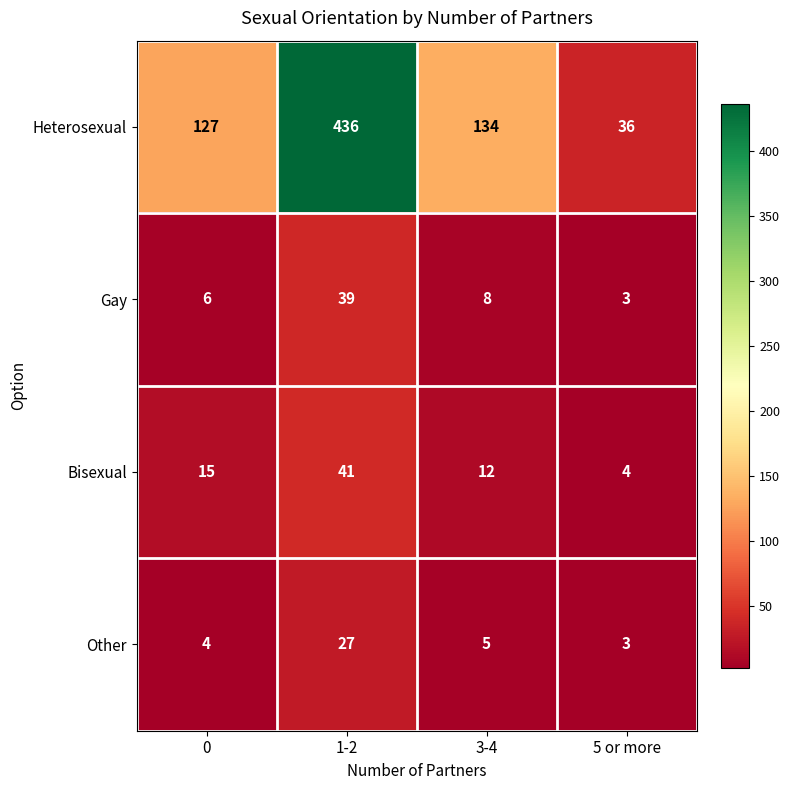

Count the number of categories in the chart.

4